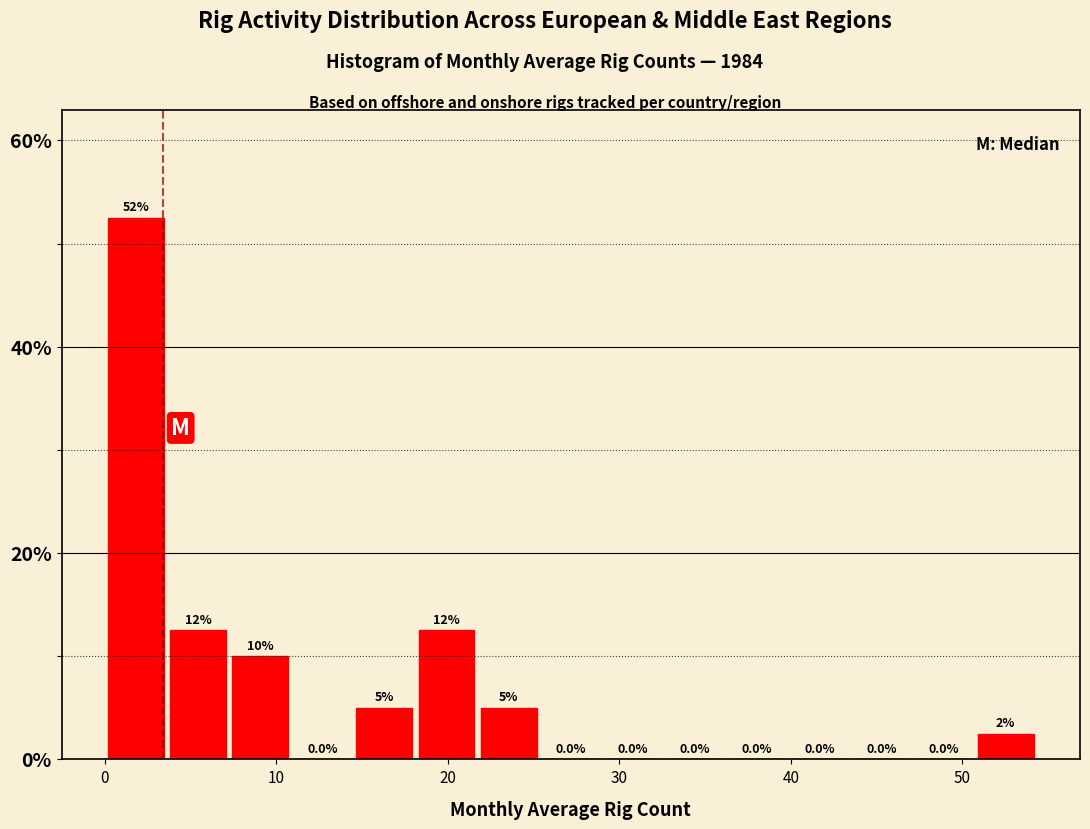

Around what value on the x-axis is the tallest bar? Give the approximate position of its centre, as read against the axis.

2